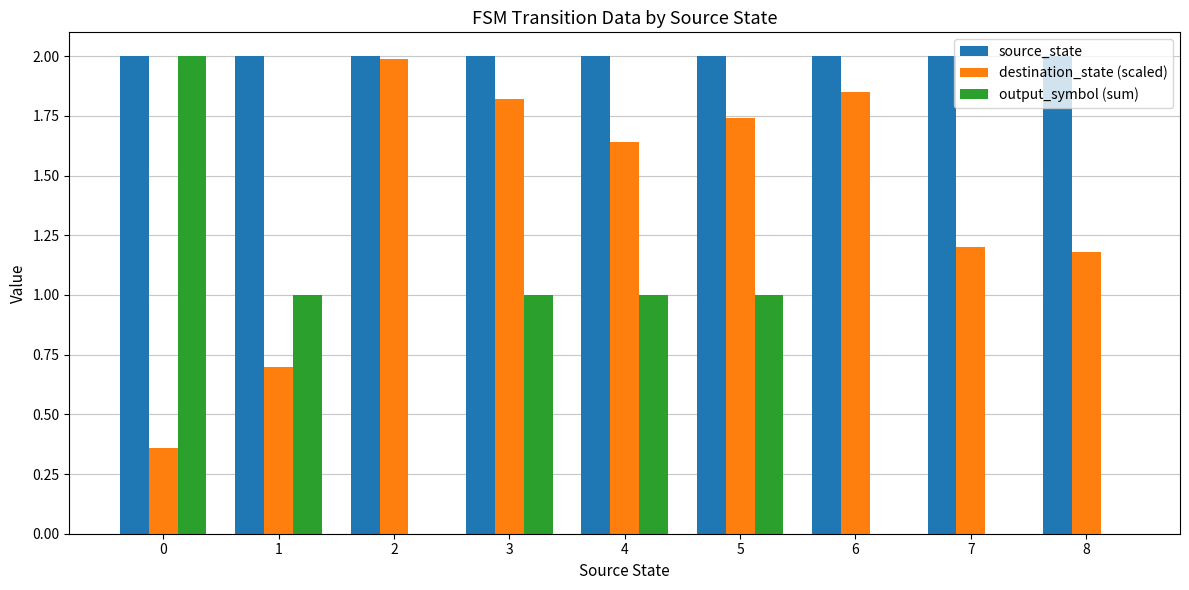

What is the sum of the destination_state (scaled) values at 5 and 6?

3.6